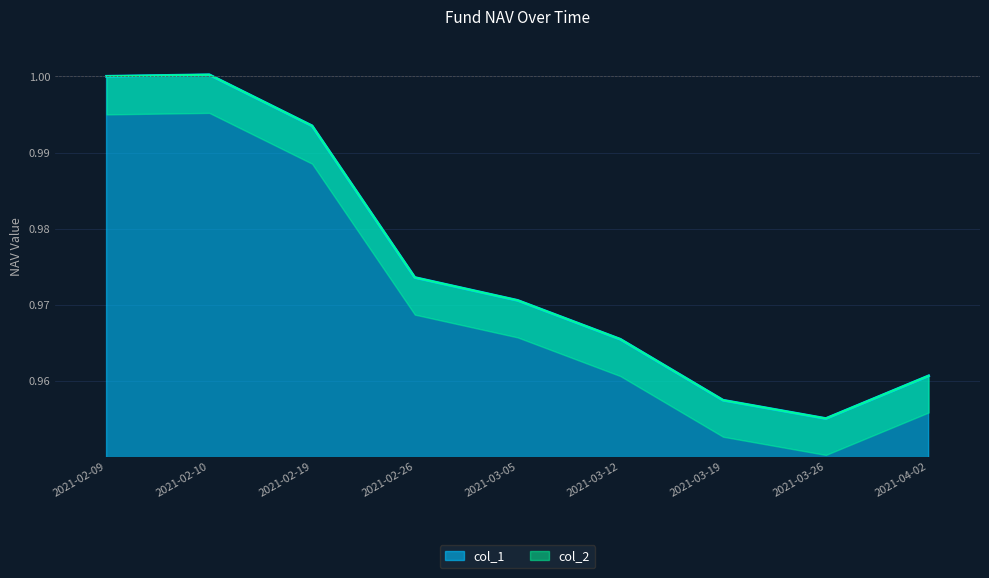

Which series changed the most between 2021-02-26 and 2021-03-05?

col_1